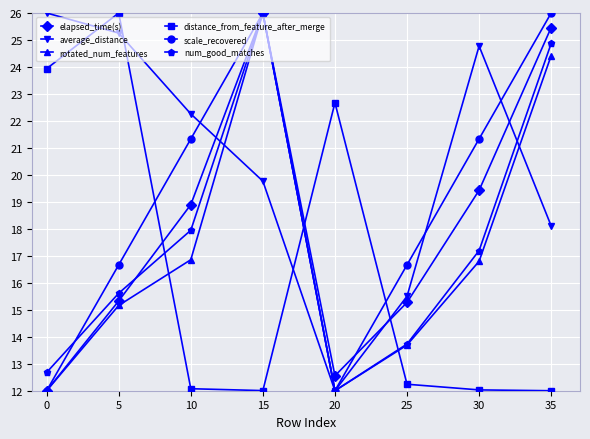

What is the sum of all elapsed_time(s) values?

144.9